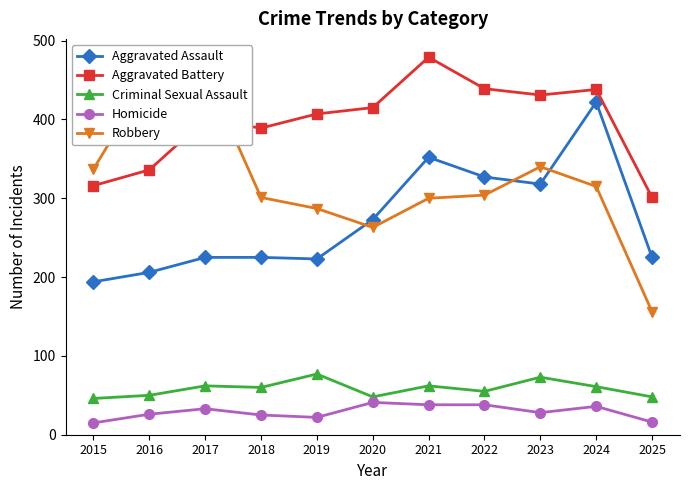

What value does the Aggravated Assault series have at 2024, to the nearest 50?

400